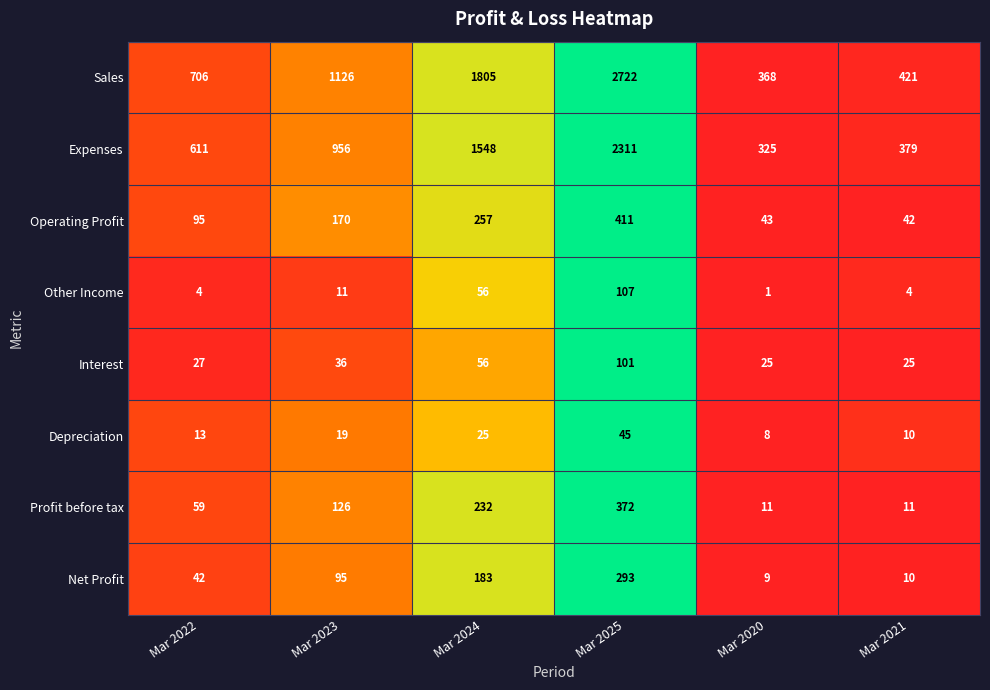

What is the total value across all series at Mar 2023?

2539